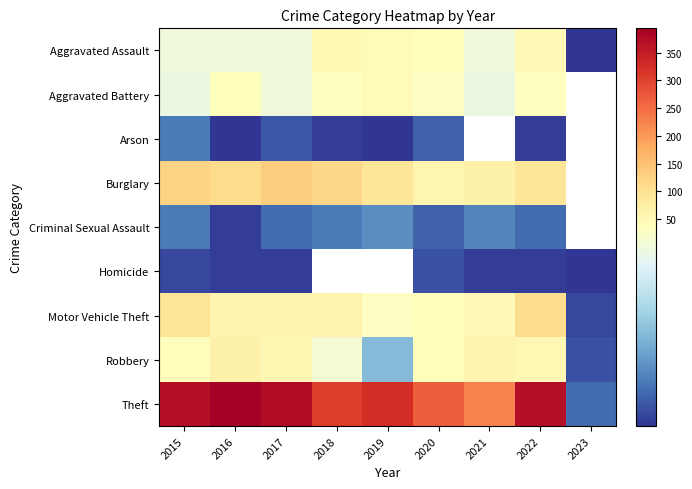

At which label is Homicide closest to 2?

2016